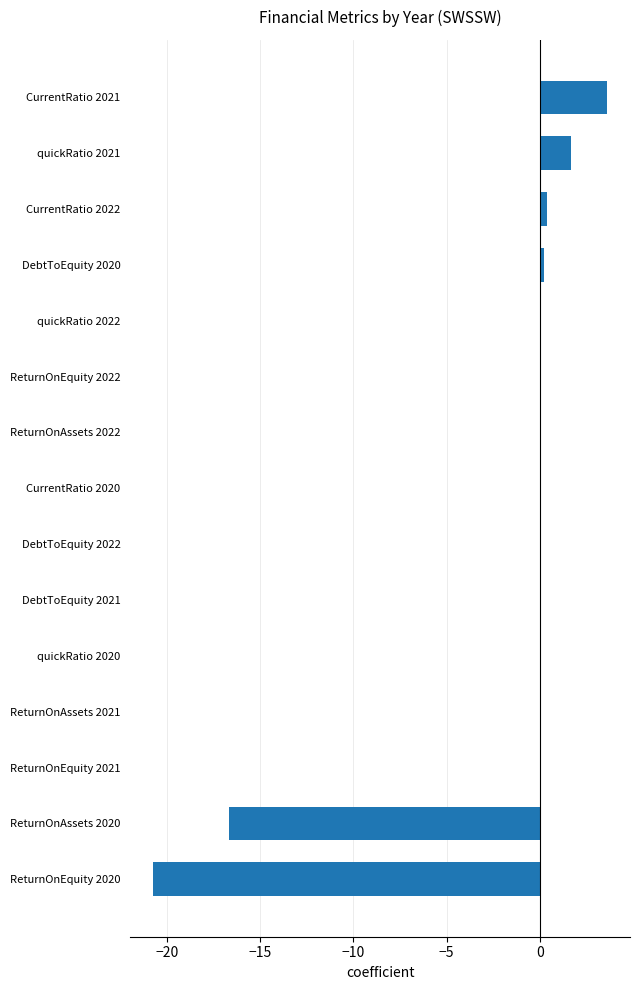

What is the sum of all values?

-31.4